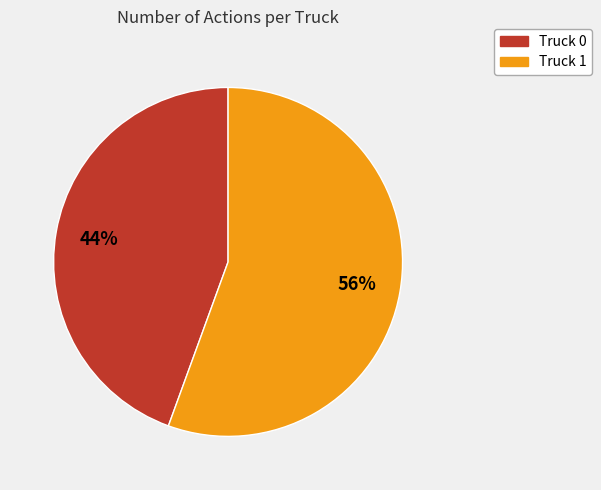

Is the sum of Truck 0 and Truck 1 greater than half?

Yes